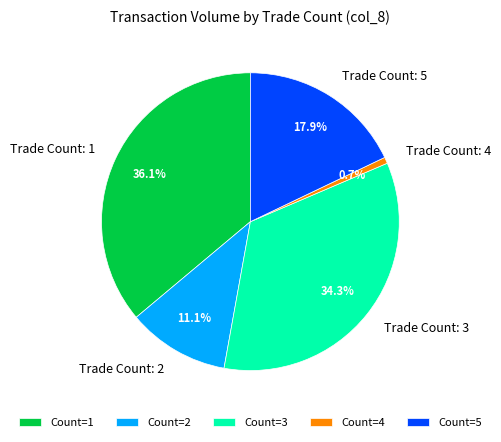

What is the ratio of the value at Trade Count: 3 to the value at Trade Count: 2?

3.1